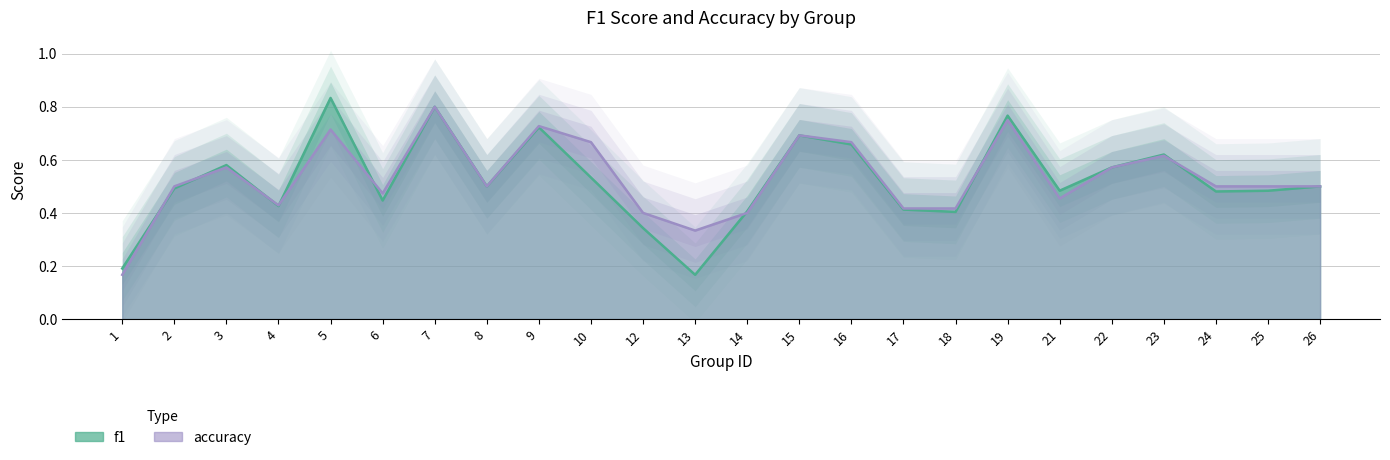

Is the value of f1 at 2 greater than the value of accuracy at 3?

No